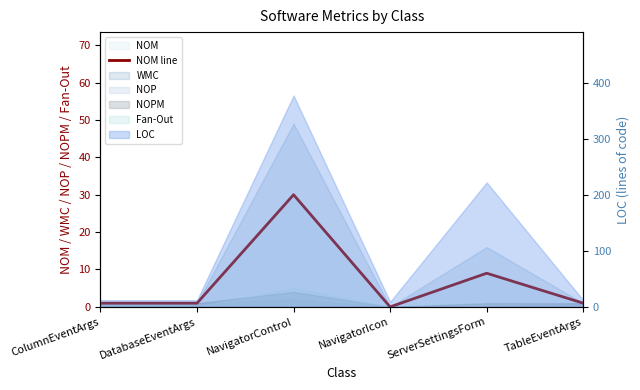

What is the label of the 2nd point from the right?

ServerSettingsForm